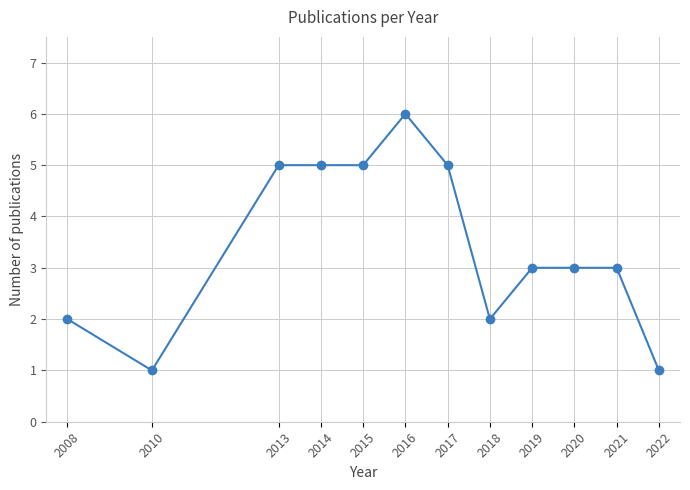

Which label corresponds to the largest value in the chart?

2016